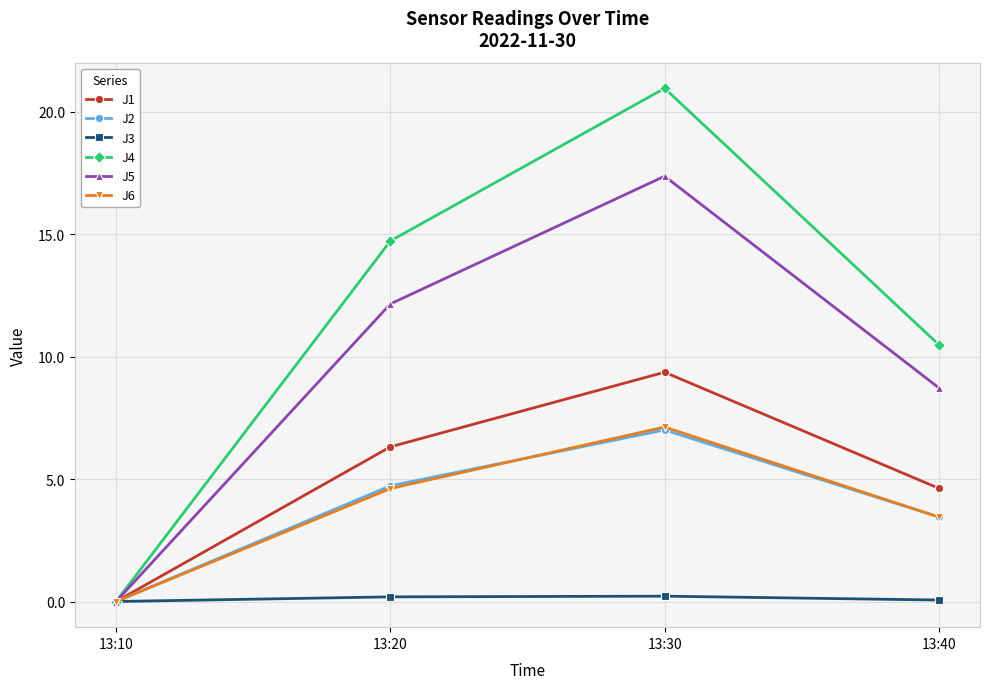

The J3 series shows 0.0 at 13:10. True or false?

True